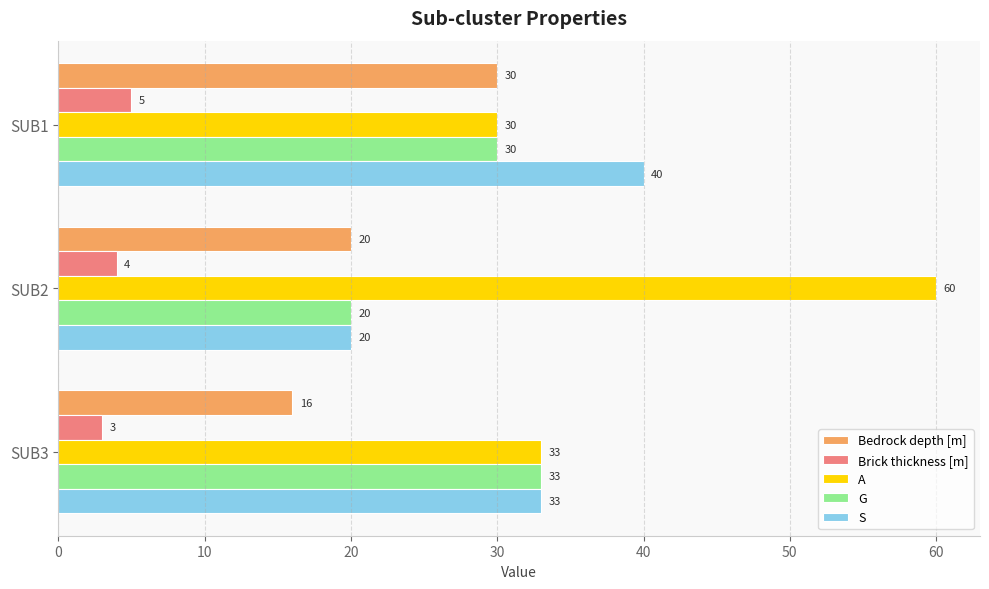

Rank the series by their maximum value, from highest to lowest.

A, S, G, Bedrock depth [m], Brick thickness [m]